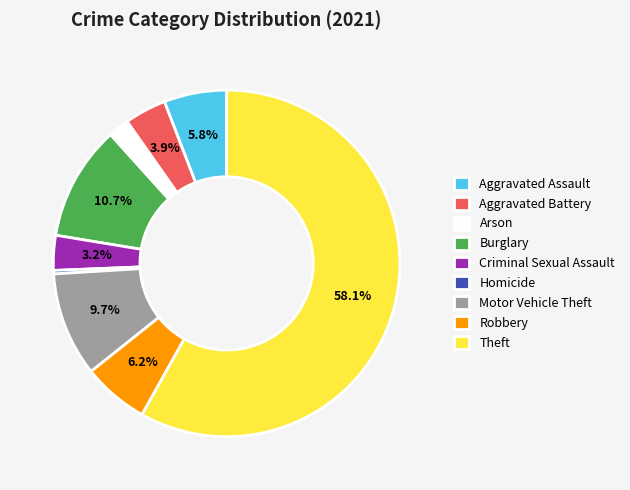

How many slices are in this pie chart?

9